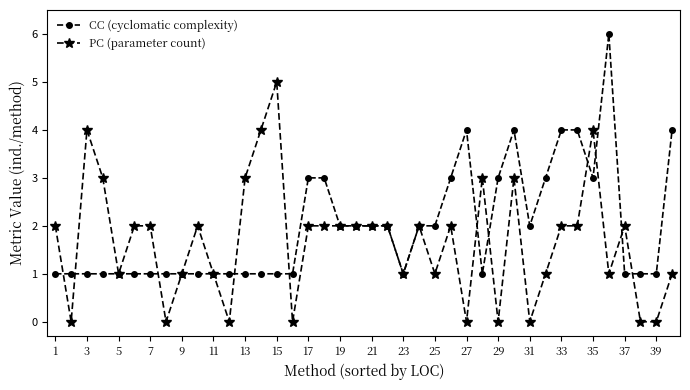

Rank the series by their average value, from lowest to highest.

PC (parameter count), CC (cyclomatic complexity)